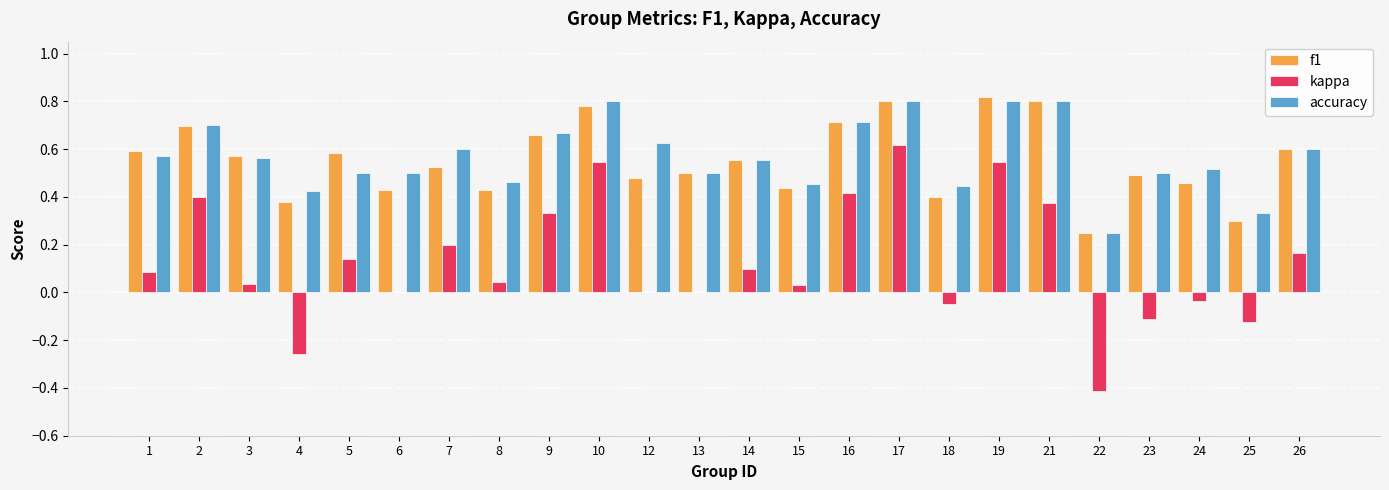

Is it true that f1 equals 0.8 at 17?

True